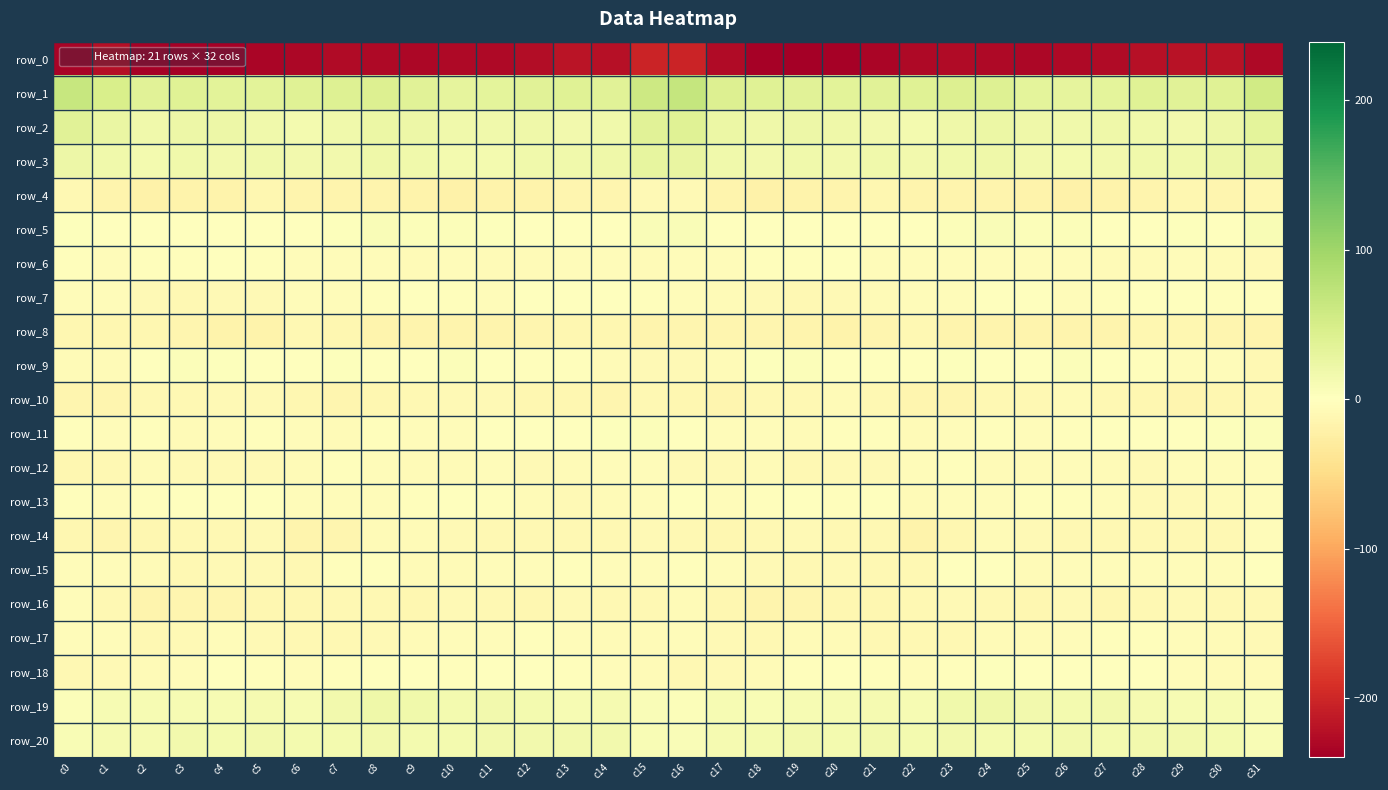

What is the spread (max minus min) of values at c13?

256.4